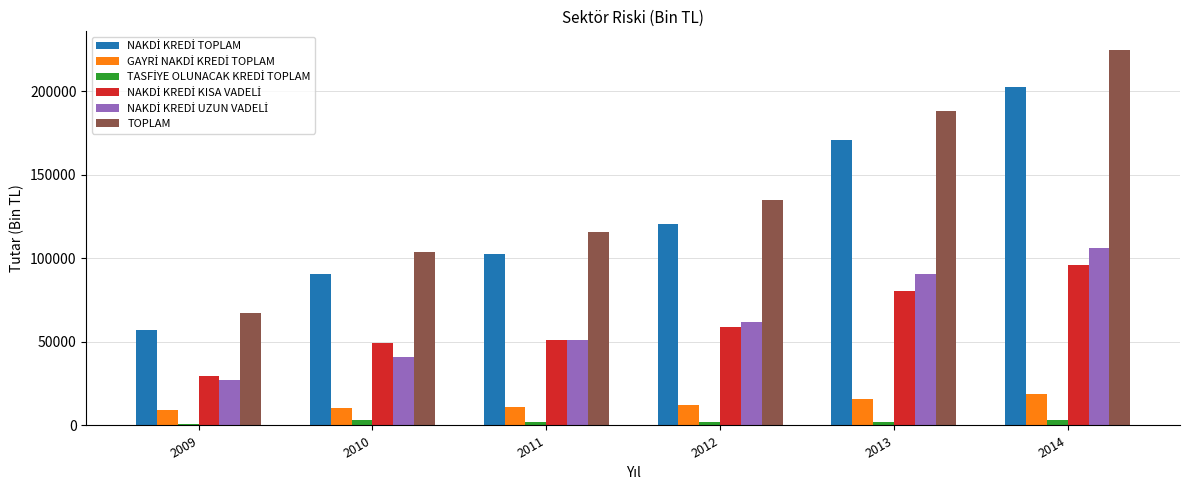

What is the difference between the highest and lowest values at 2010?

100799.3